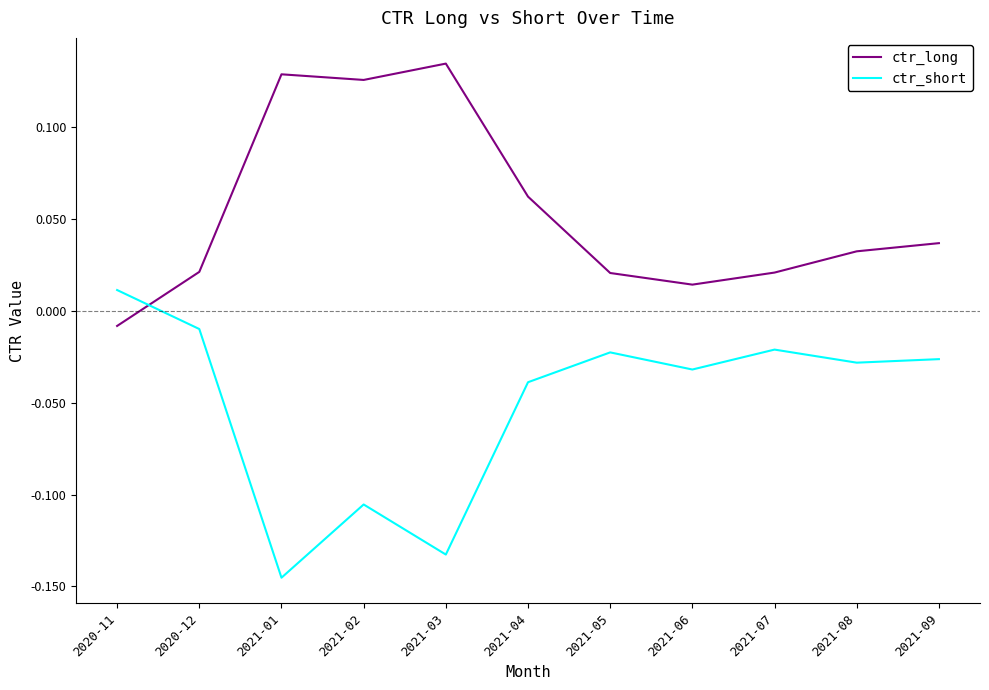

True or false: ctr_short and ctr_long cross at least once.

True